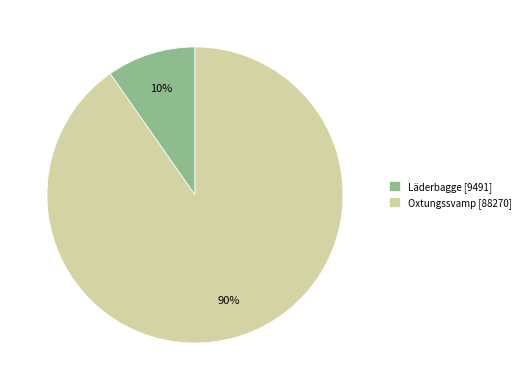

What is the largest slice in the pie chart?

Oxtungssvamp